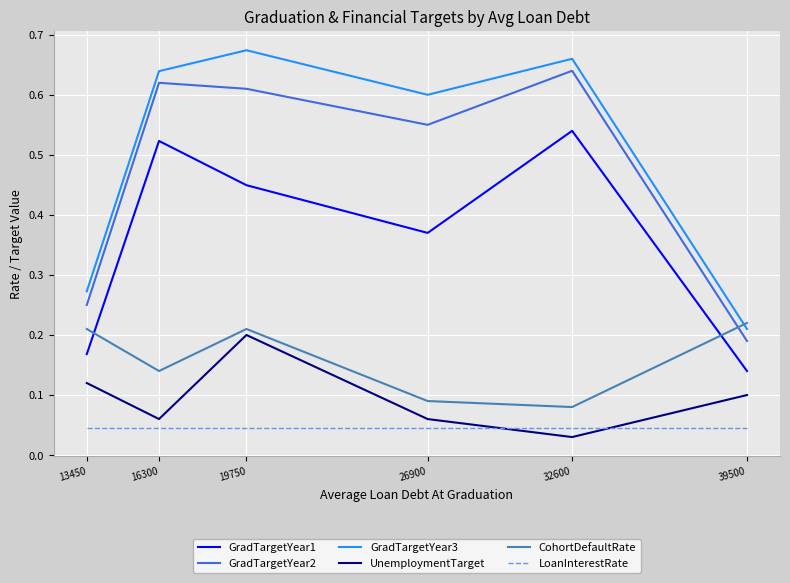

At which label is GradTargetYear3 closest to 0?

39500